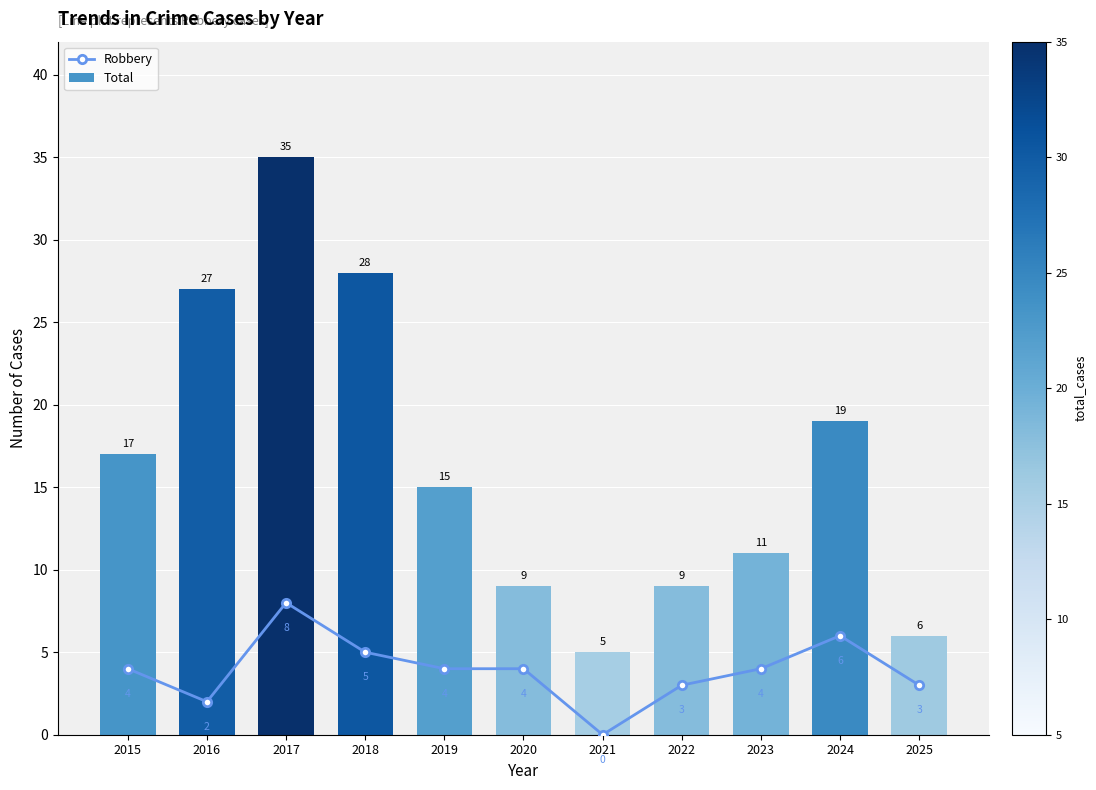

Count the number of data series in this chart.

2